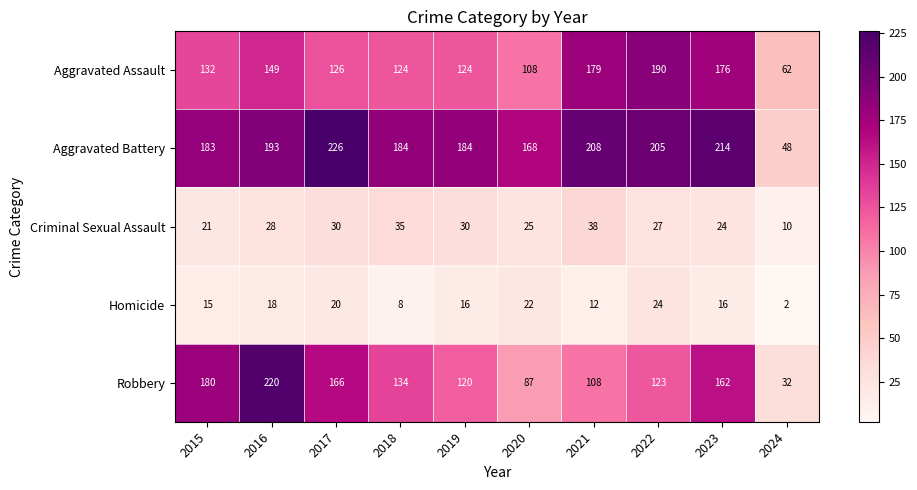

Which series has the largest total across all categories?

Aggravated Battery